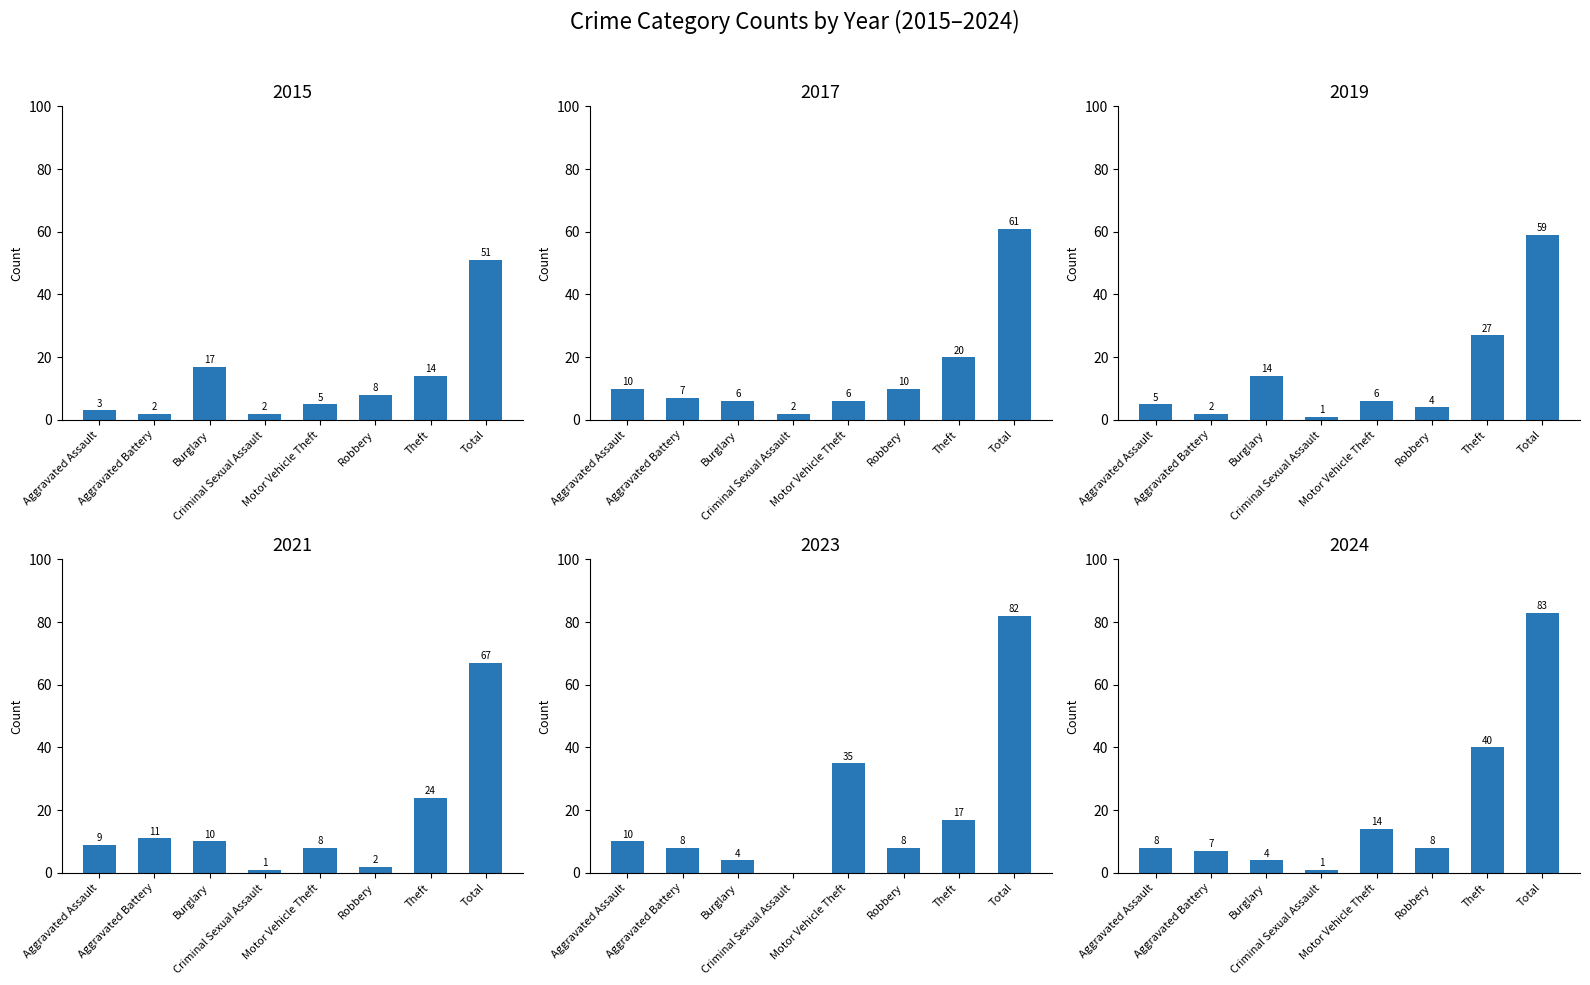

Is it true that 2017 equals 10 at Robbery?

True